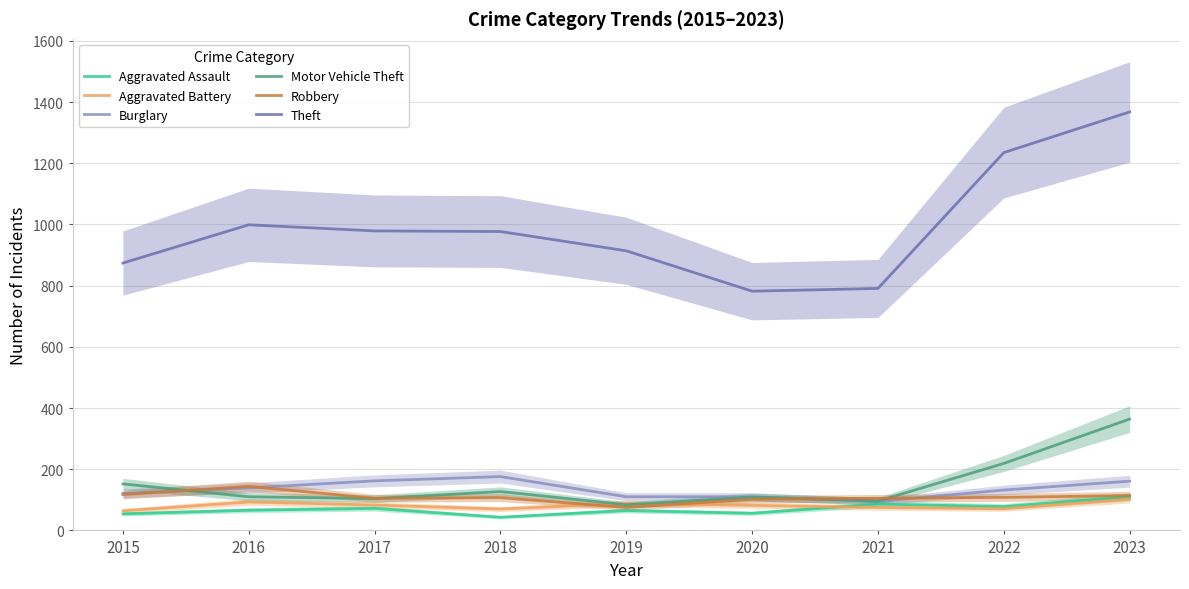

Between 2022 and 2021, which is larger?

2021